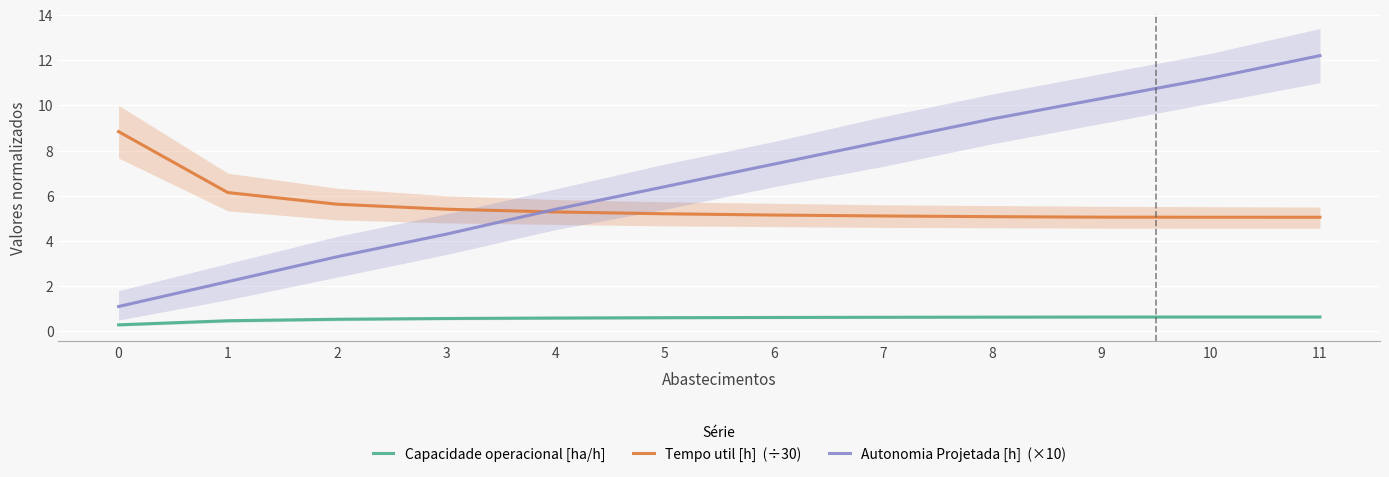

Which series changed the most between 2 and 5?

Autonomia Projetada [h]  (×10)